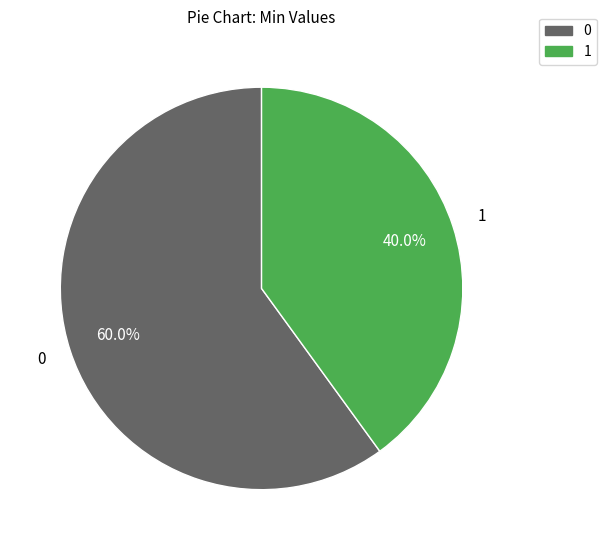

To the nearest percent, what is the difference between the largest and smallest slice percentages?

20%